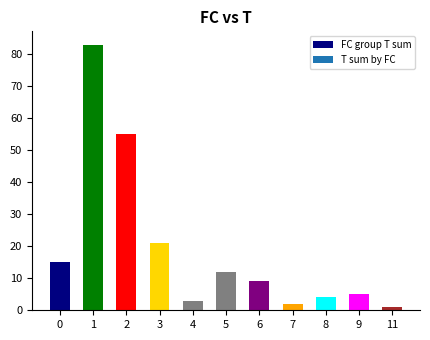

How many data points does each series have?

11